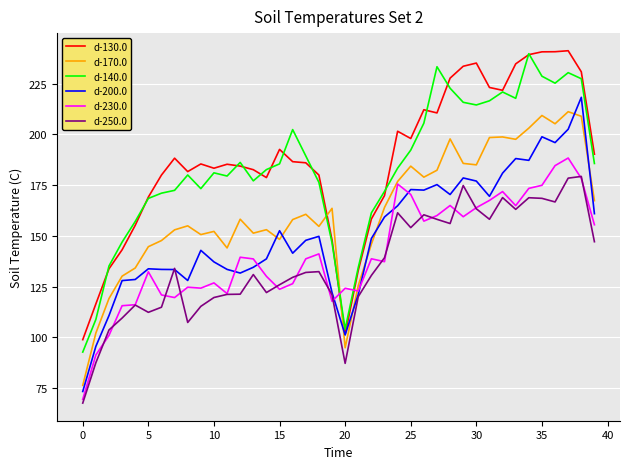

True or false: d-250.0 and d-140.0 cross at least once.

False